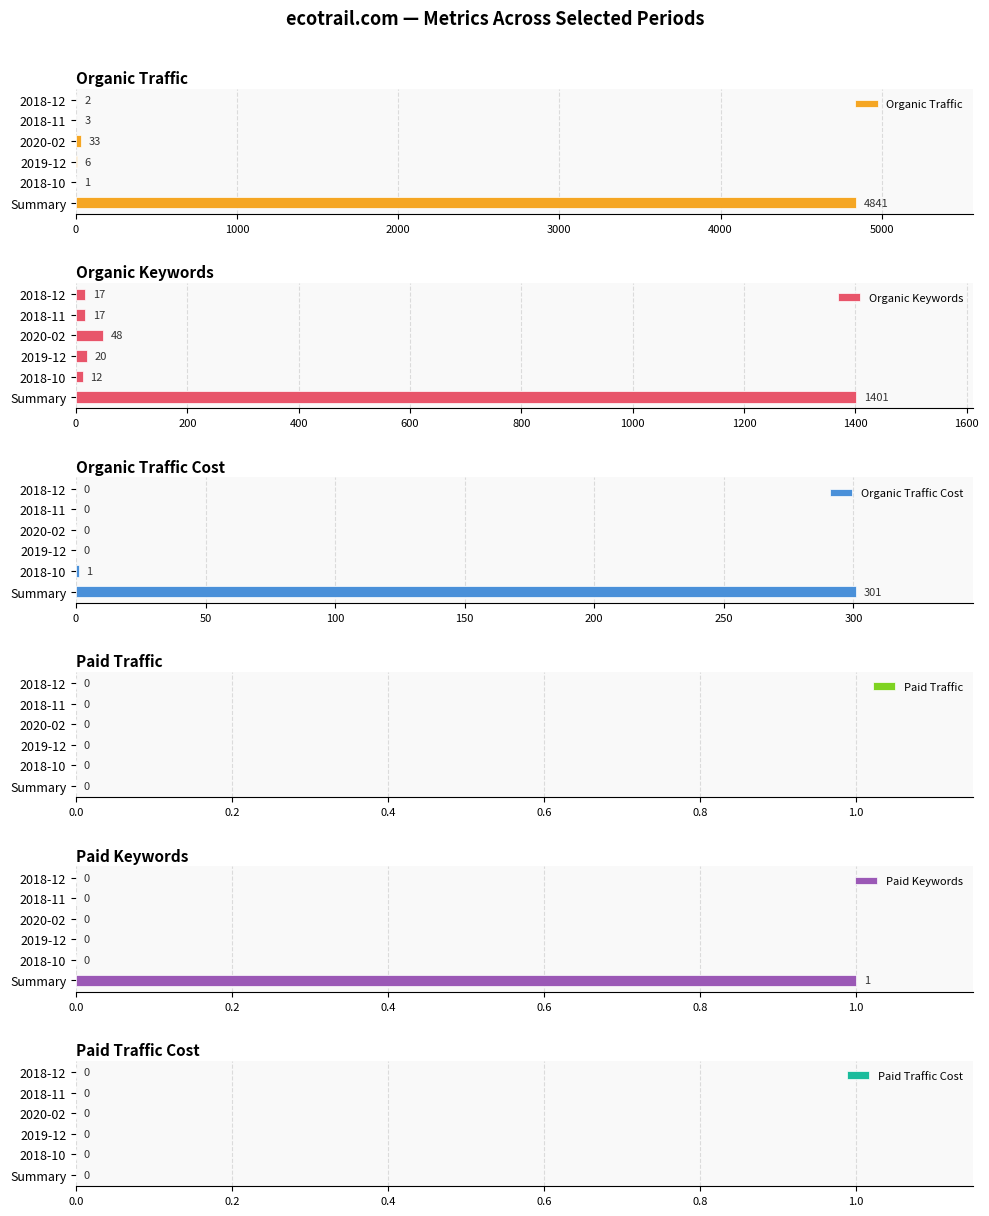

True or false: Organic Traffic Cost has a value of 169 at 2018-11.

False